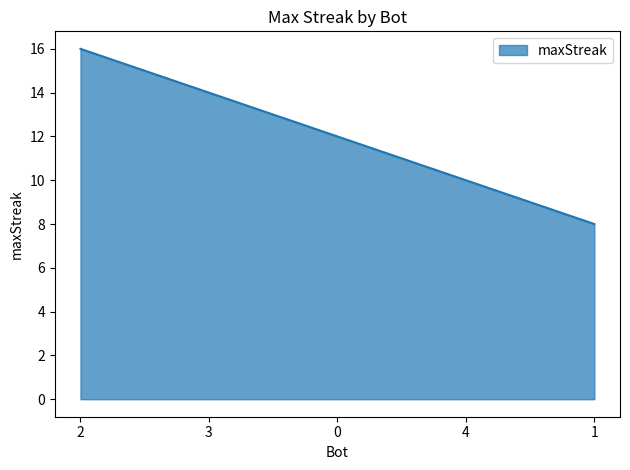

The chart shows a value of 4 at 4. True or false?

False